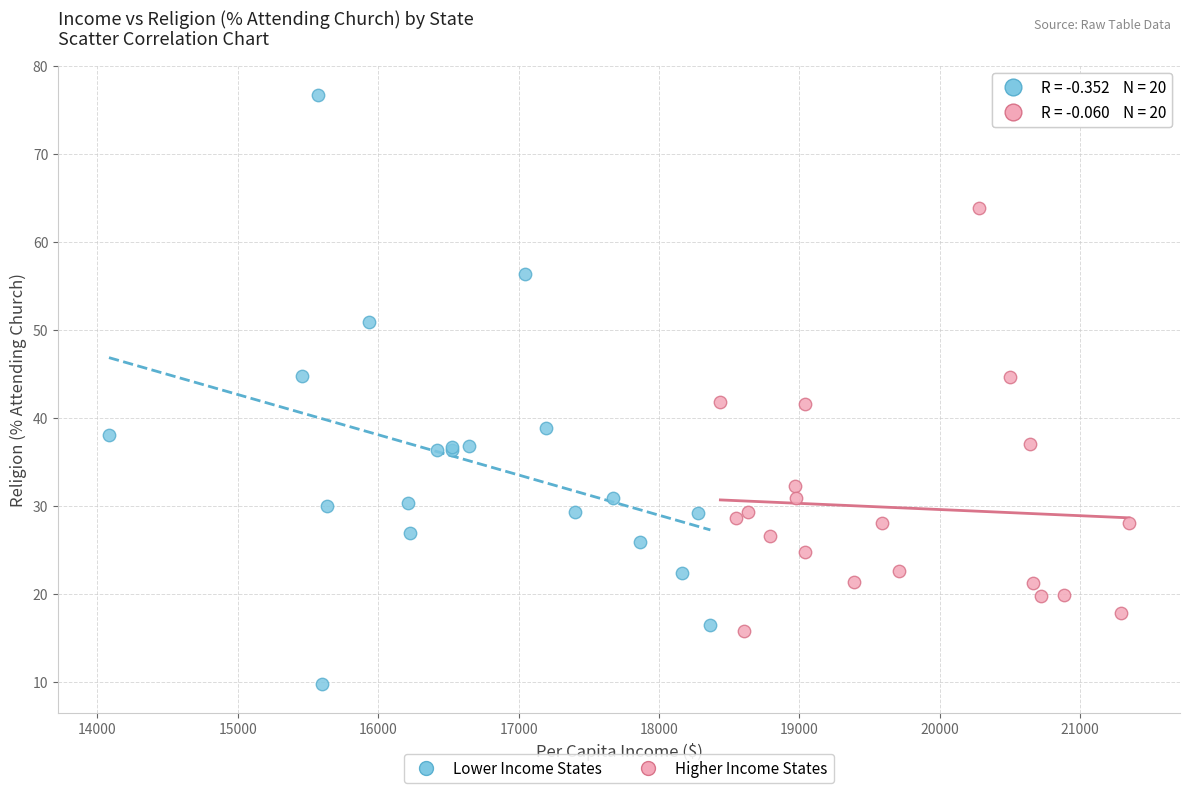

Which series has the widest spread of Y values?

Lower Income States